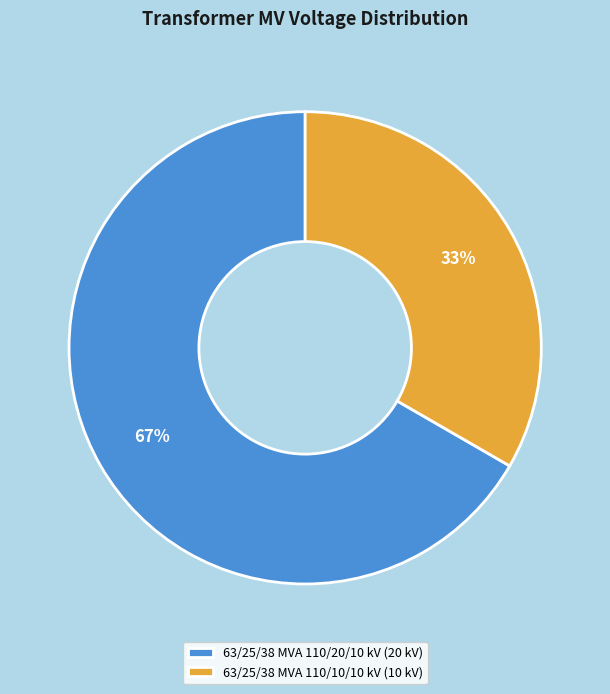

What is the ratio of the value at 63/25/38 MVA 110/10/10 kV to the value at 63/25/38 MVA 110/20/10 kV?

0.5